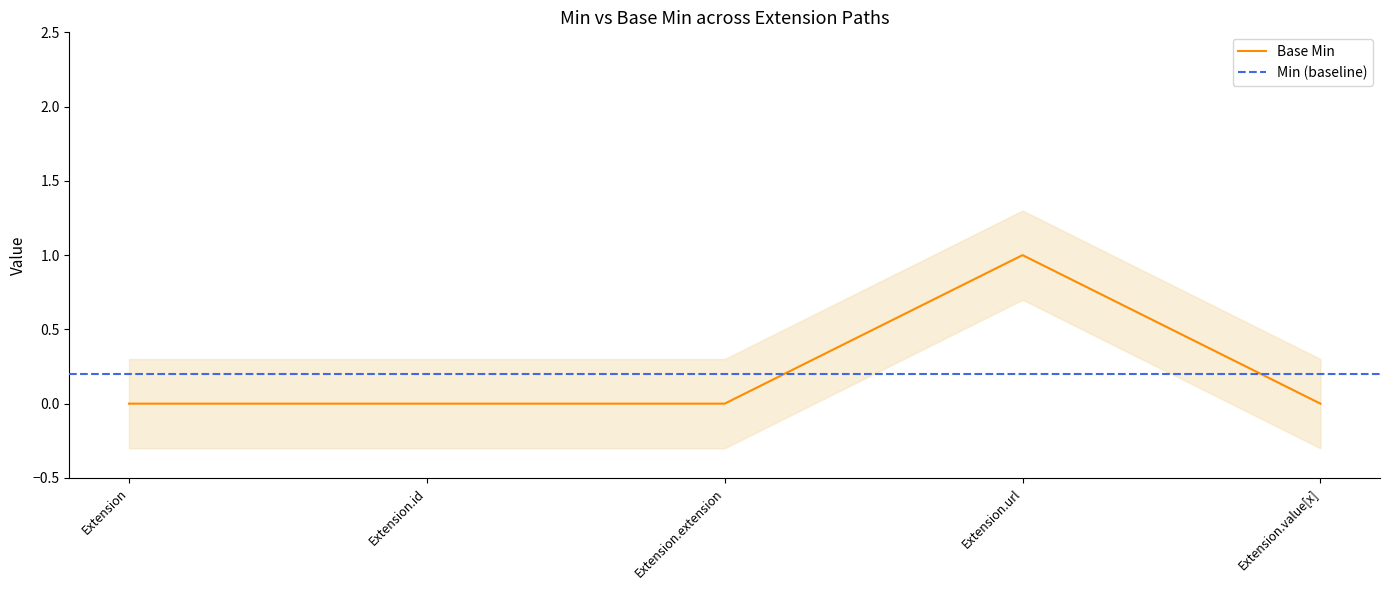

Reading right to left, transcribe all the data shown in this chart.

0	1	0	0	0